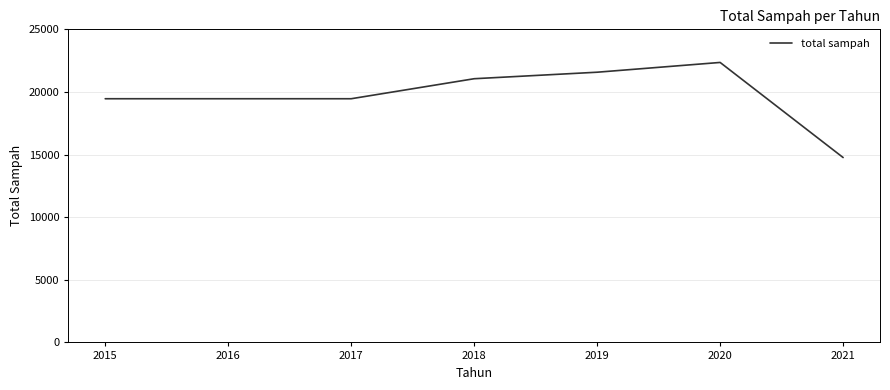

Count the number of categories in the chart.

7